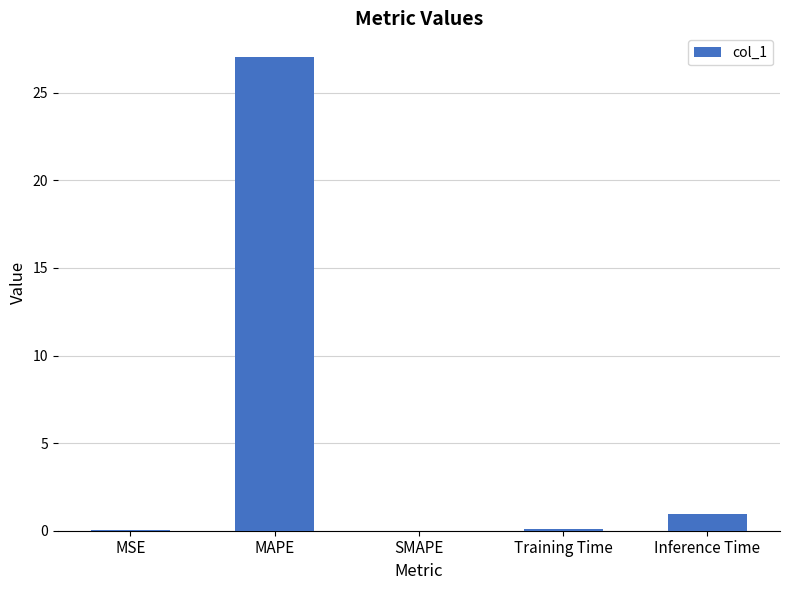

What is the sum of all values?

28.1